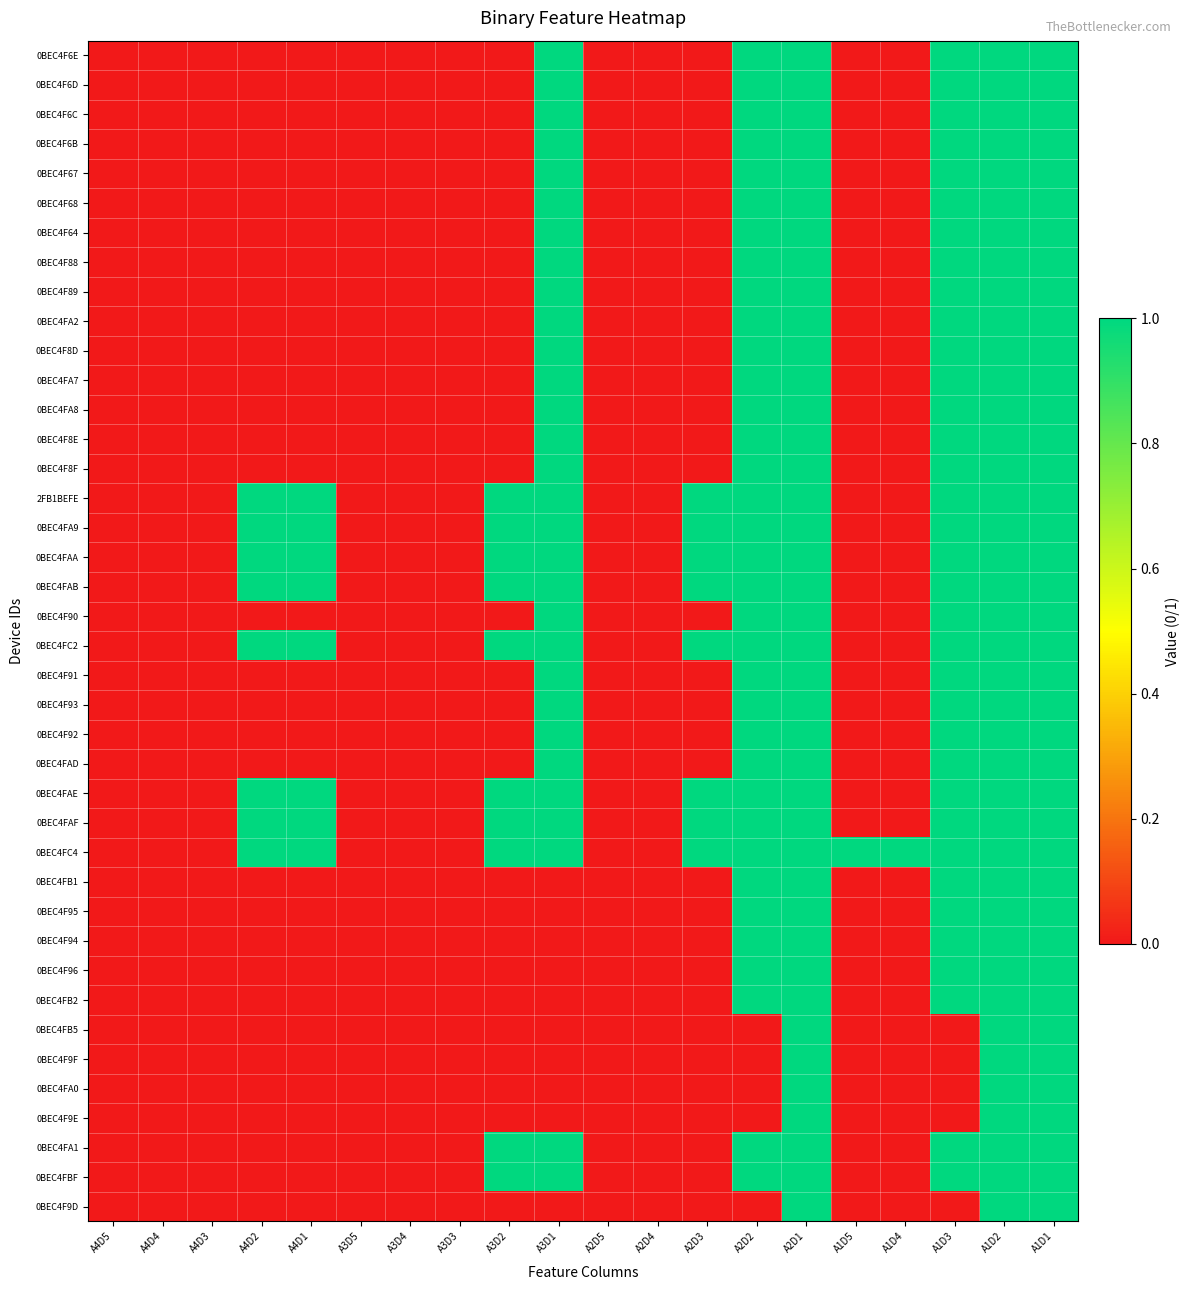

Which series has the largest total across all categories?

0BEC4FC4